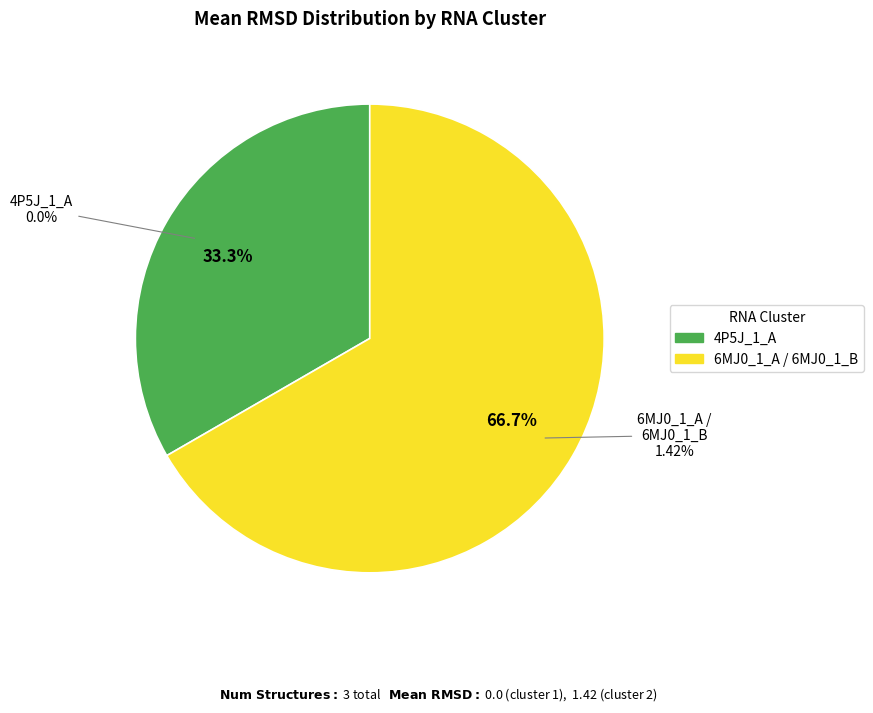

Is it true that 4P5J_1_A is 1% of the pie?

False